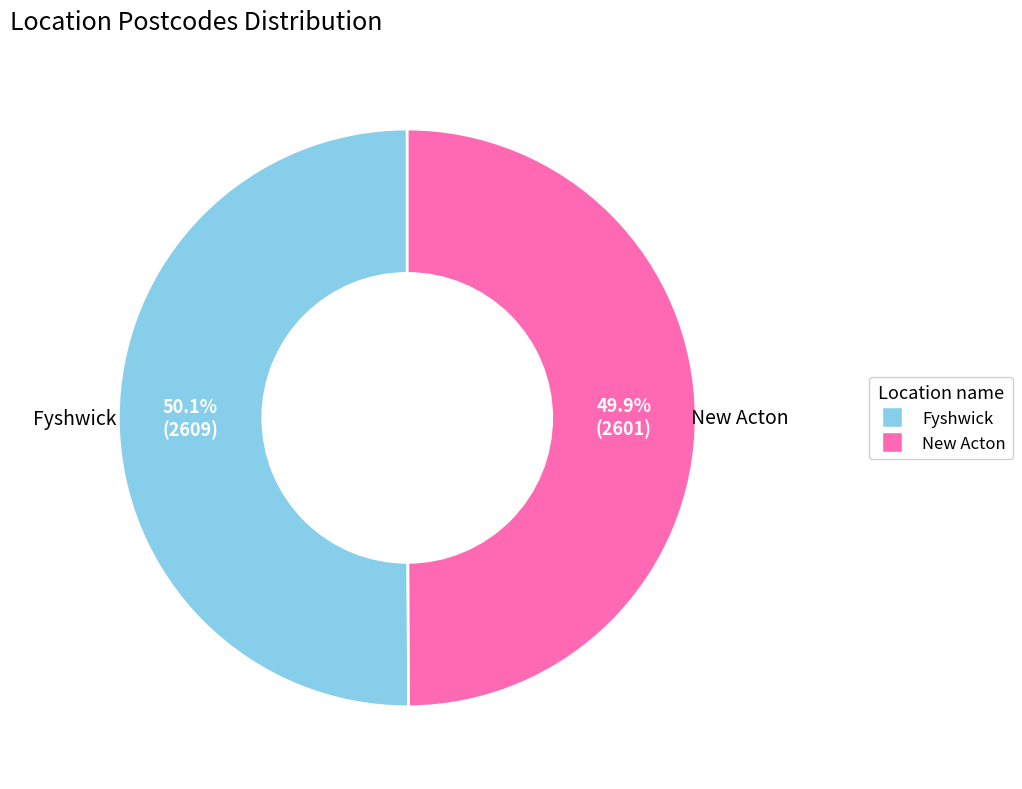

Is there a majority slice in this chart?

Yes